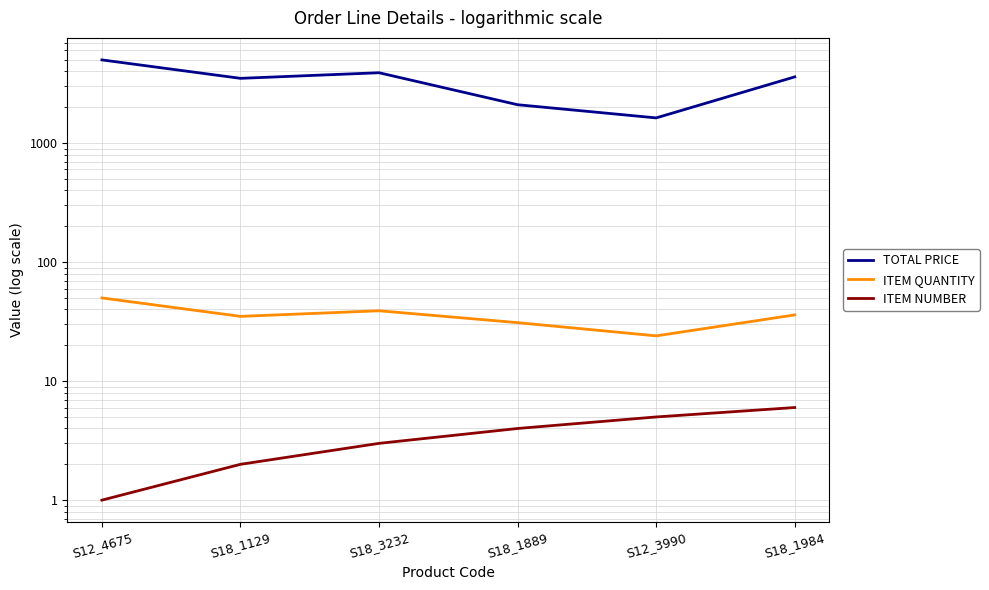

What is the sum of the TOTAL PRICE values at S18_1889 and S18_1984?

5700.6